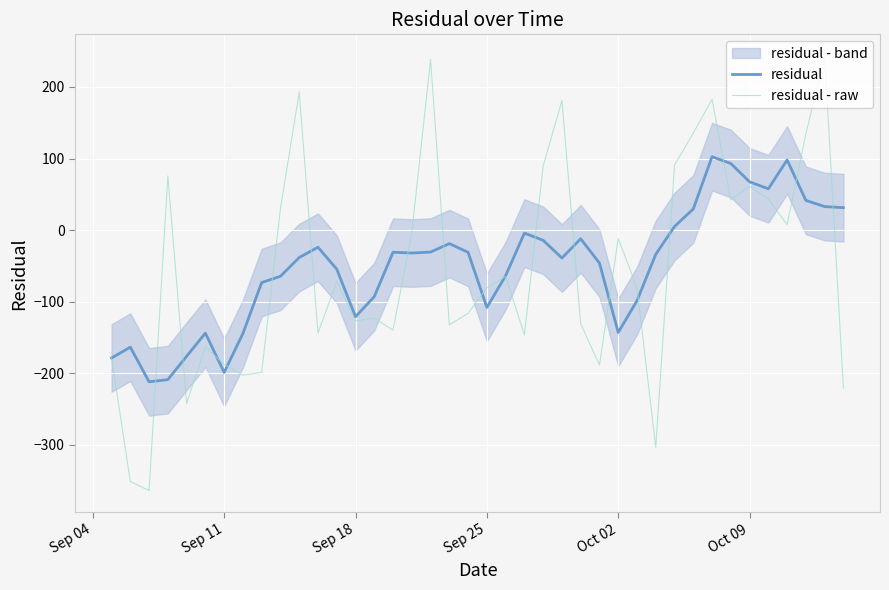

True or false: residual - raw and residual cross at least once.

True